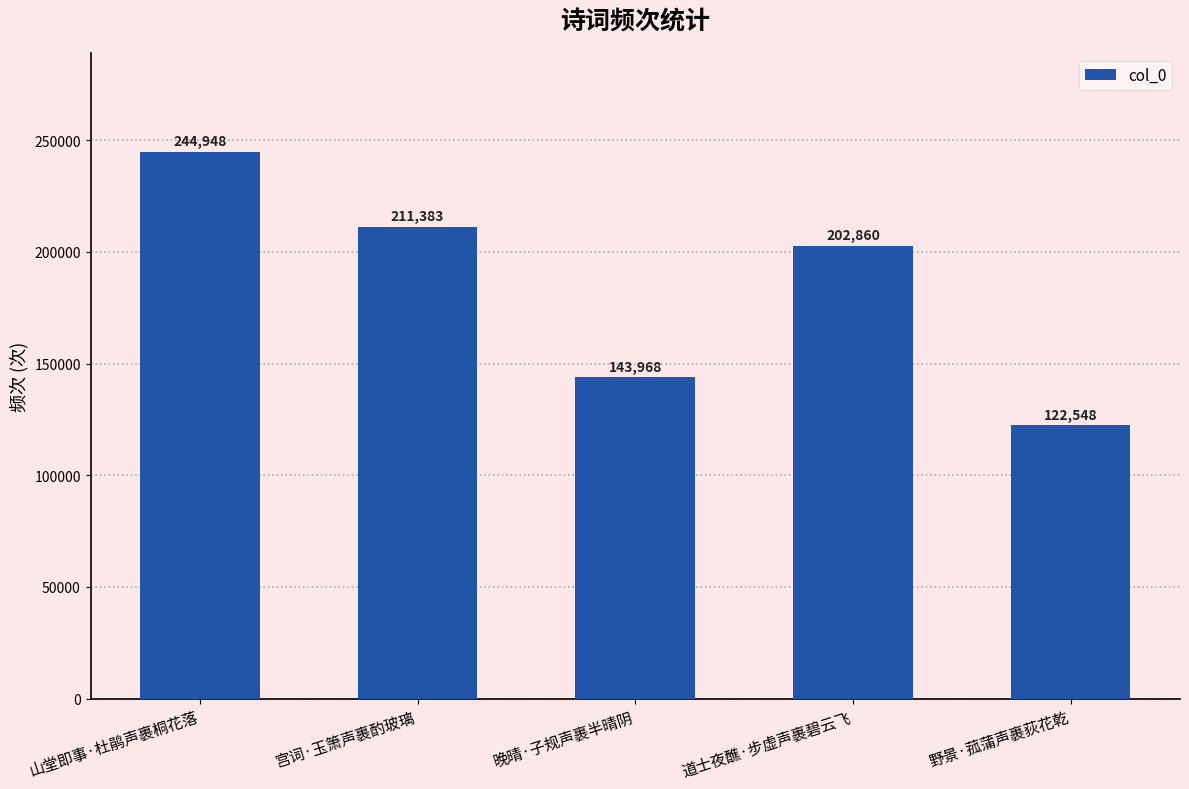

Approximately how many times larger is the value at 晚晴·子规声裹半晴阴 compared to 野景·菰蒲声裹荻花乾?

1.2